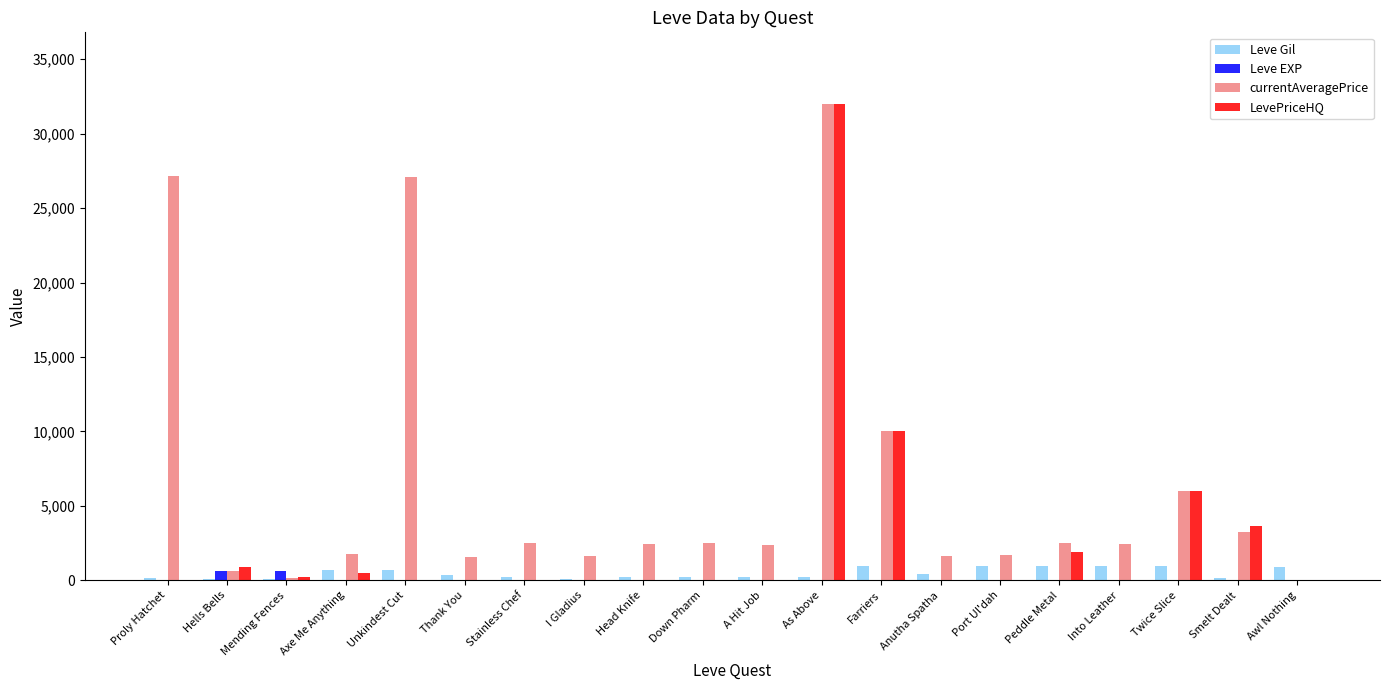

At which label is LevePriceHQ closest to 16000?

Farriers